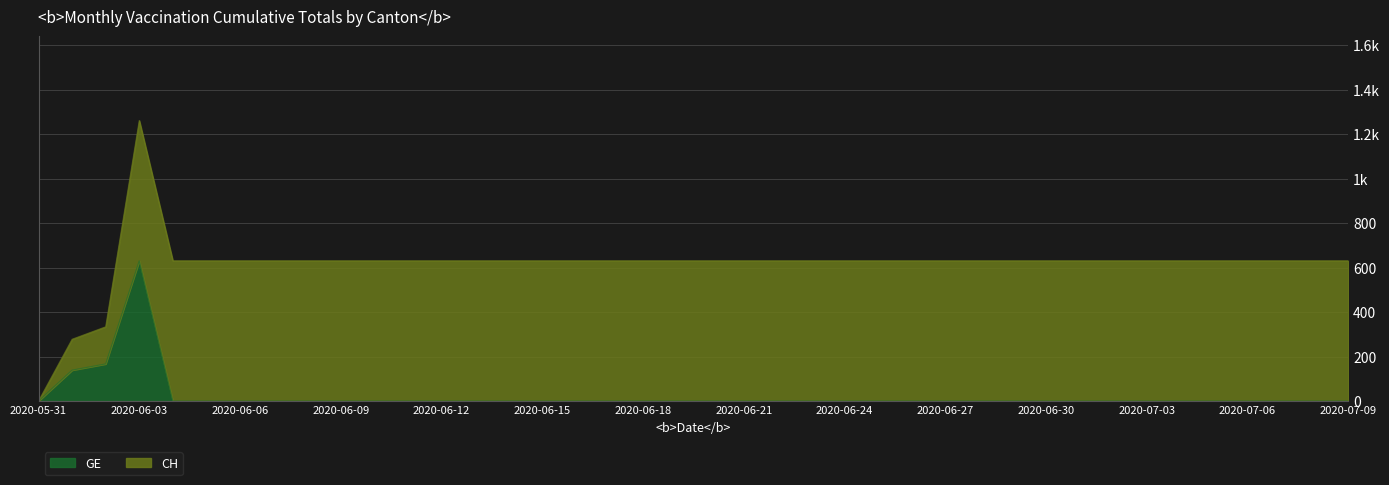

Which label corresponds to the largest value in the chart?

2020-06-03